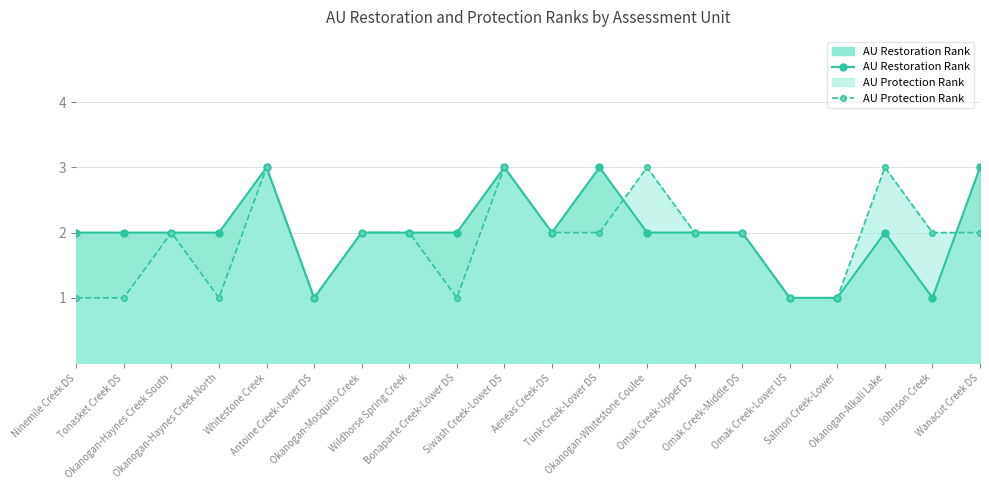

Count the number of categories in the chart.

20